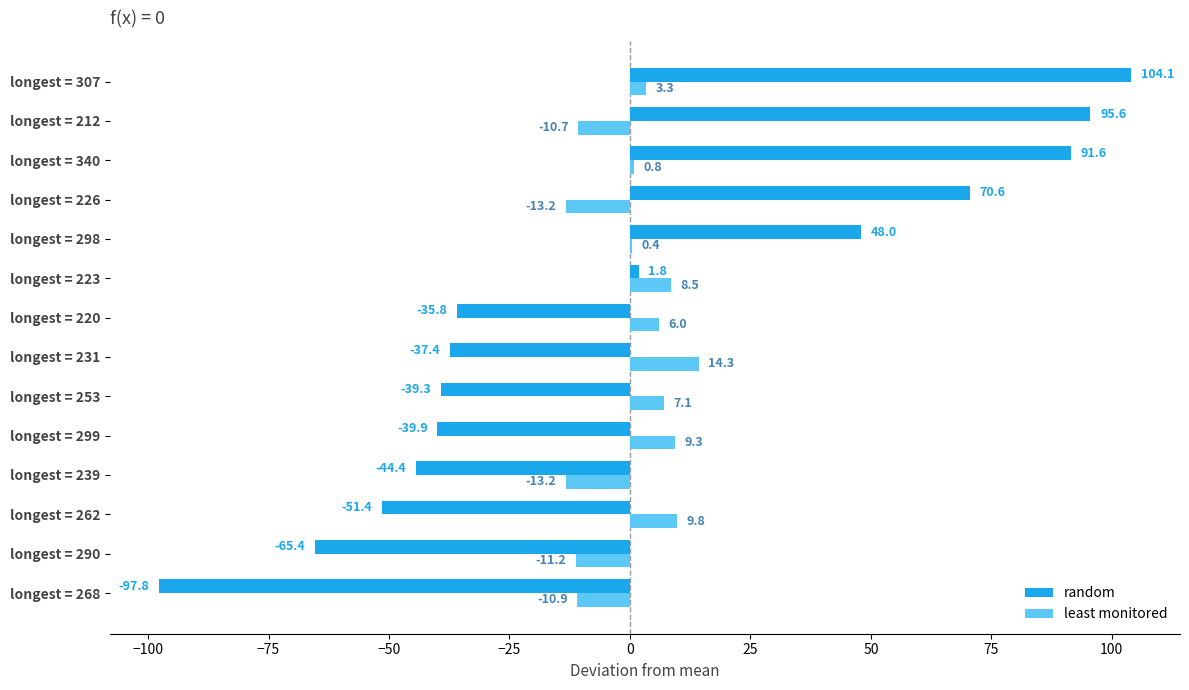

What is the sum of the random values at longest = 307 and longest = 223?

105.9